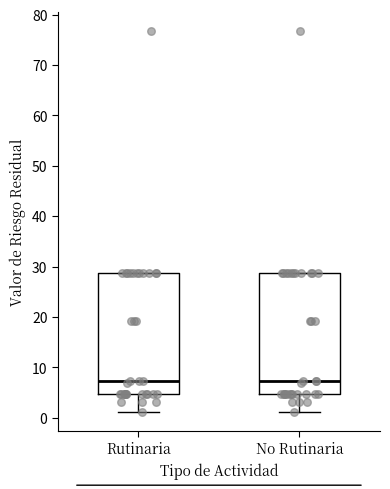

Reading left to right, read every box against the y-axis: the position of its median line, the range the box covers, and the ends of its whiskers. The values are not printed on the chart, so give them approximately, as read against the axis.

Rutinaria: median 7, box 5 to 29, whiskers 1 to 29
No Rutinaria: median 7, box 5 to 29, whiskers 1 to 29